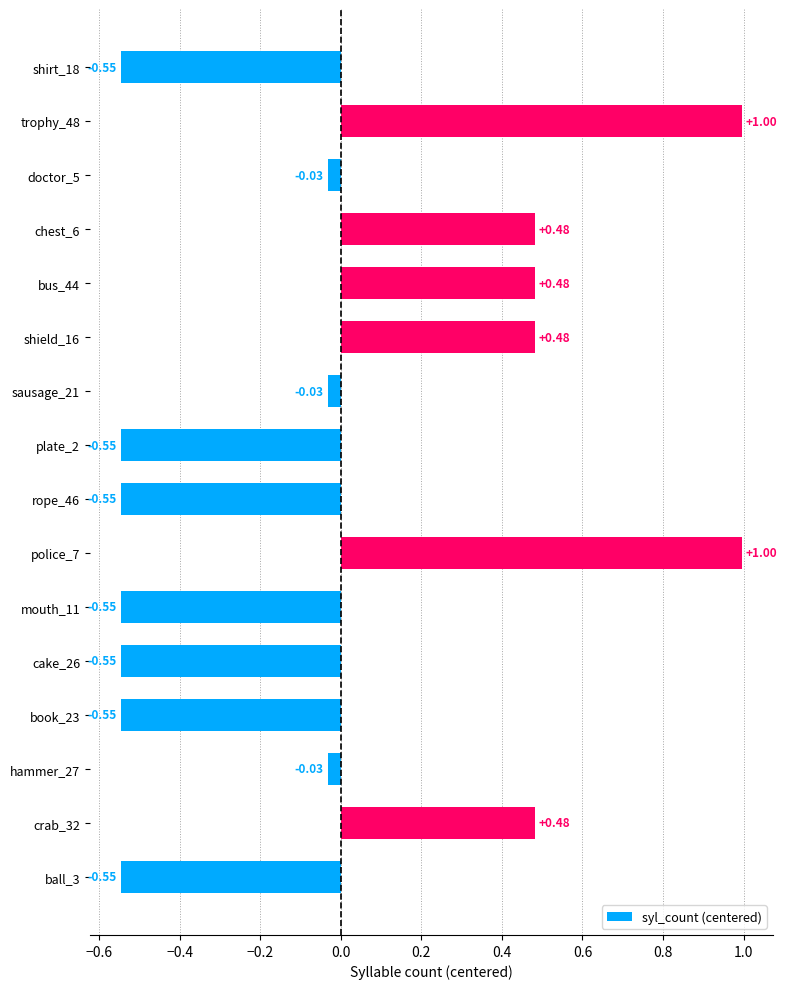

How many values are below zero?

10